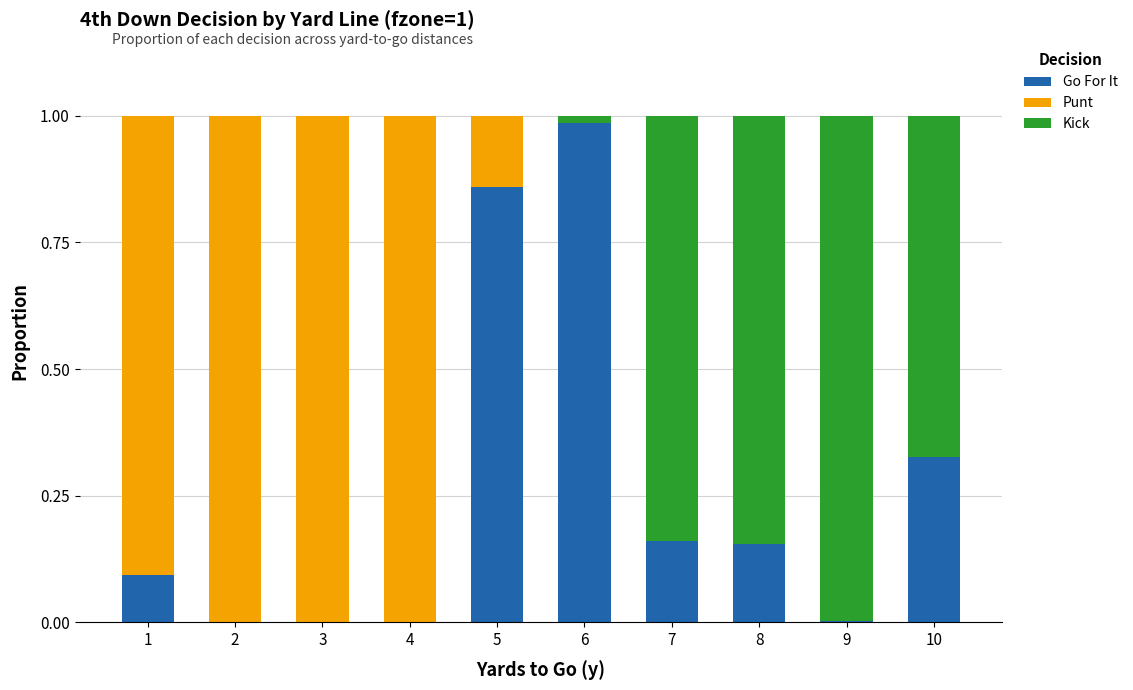

Does the chart contain stacked bars?

Yes